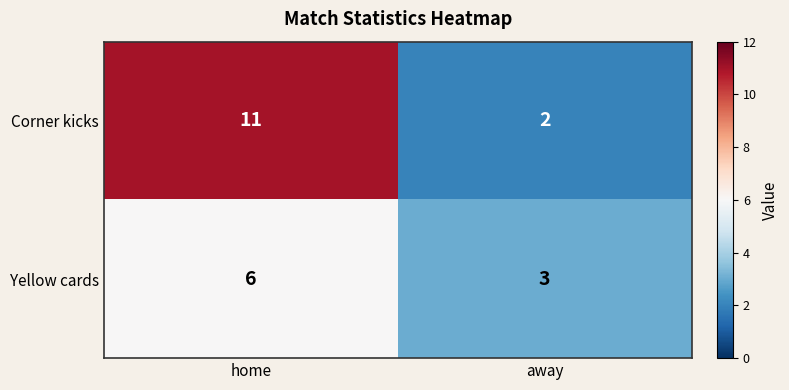

List the series in order of their overall mean, highest first.

Corner kicks, Yellow cards